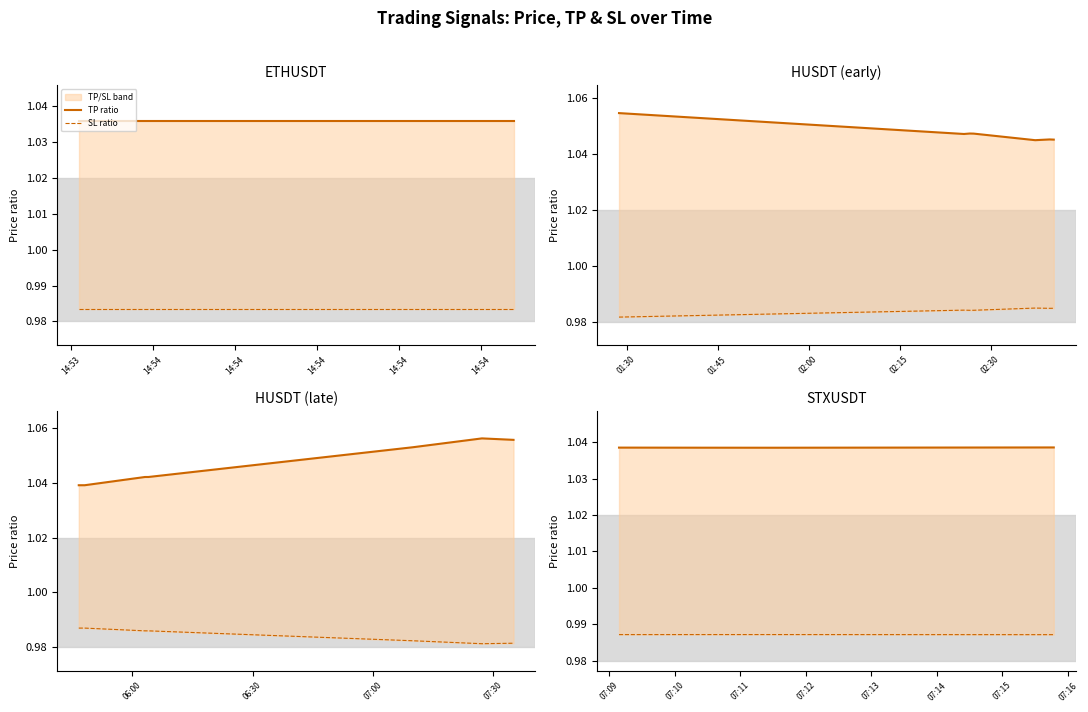

At 14:54, list the series in order from smallest to largest.

SL ratio, TP ratio